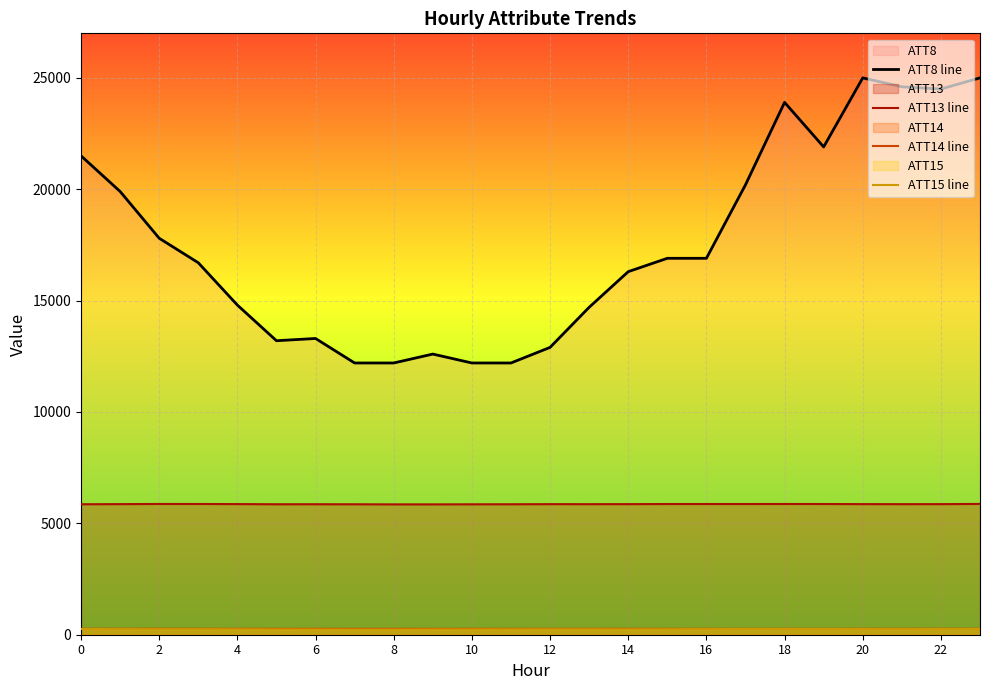

How many lines are shown in the chart?

4